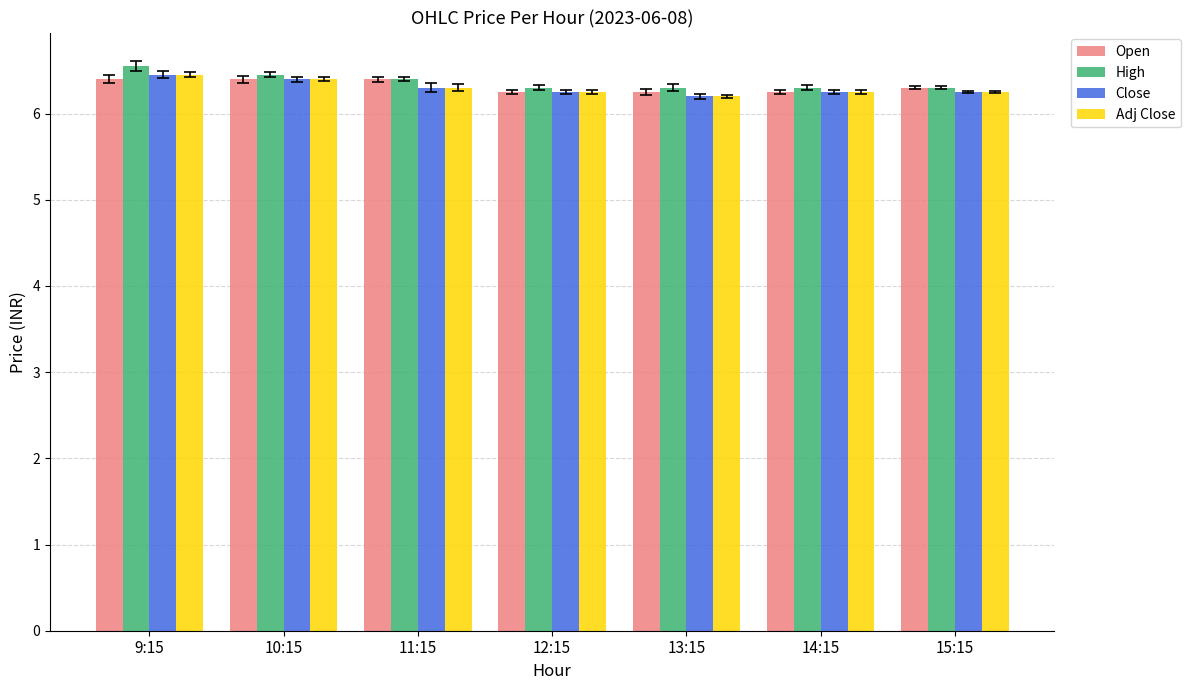

At how many categories does at least one series exceed 6?

7